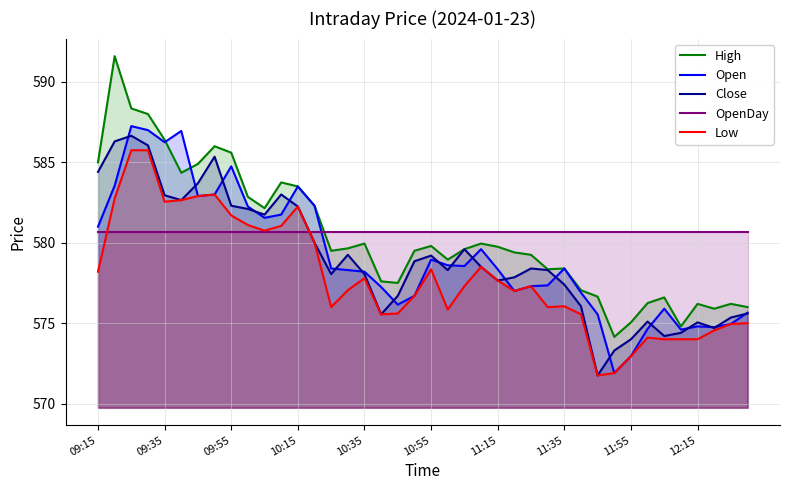

How many lines are shown in the chart?

5